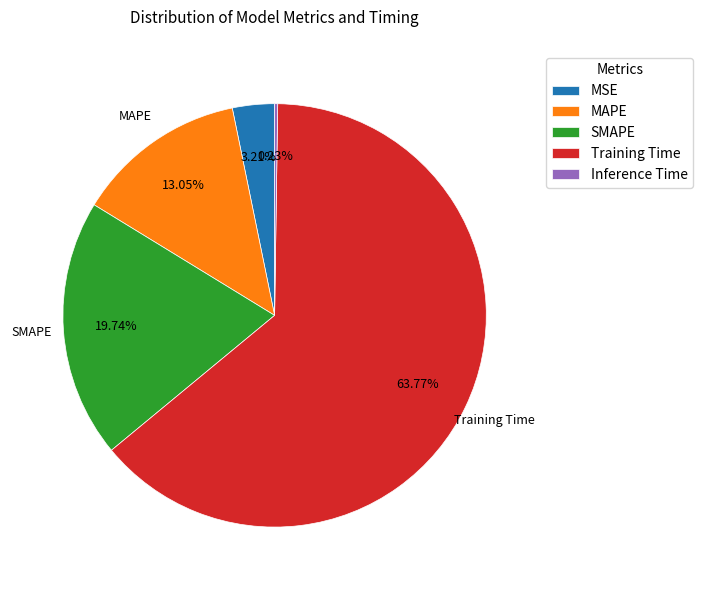

To the nearest percent, what is the average slice percentage?

20%